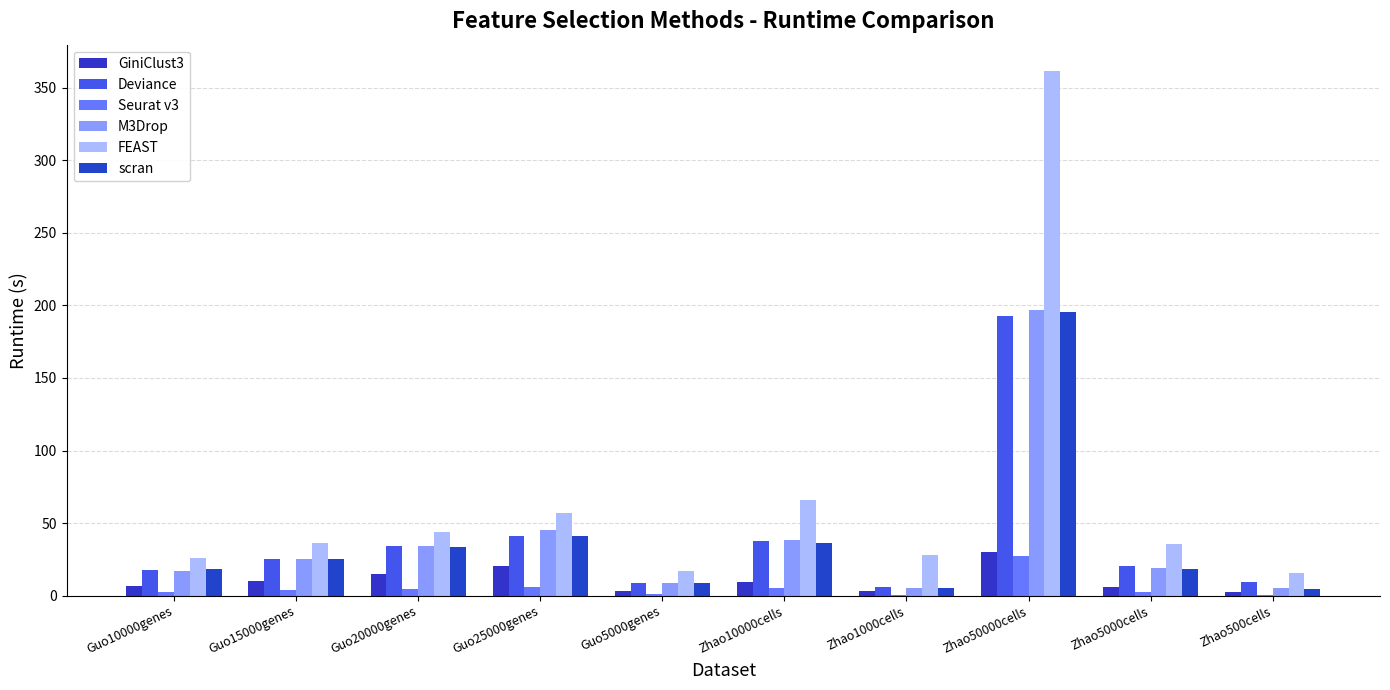

At which label is FEAST closest to 188?

Zhao10000cells